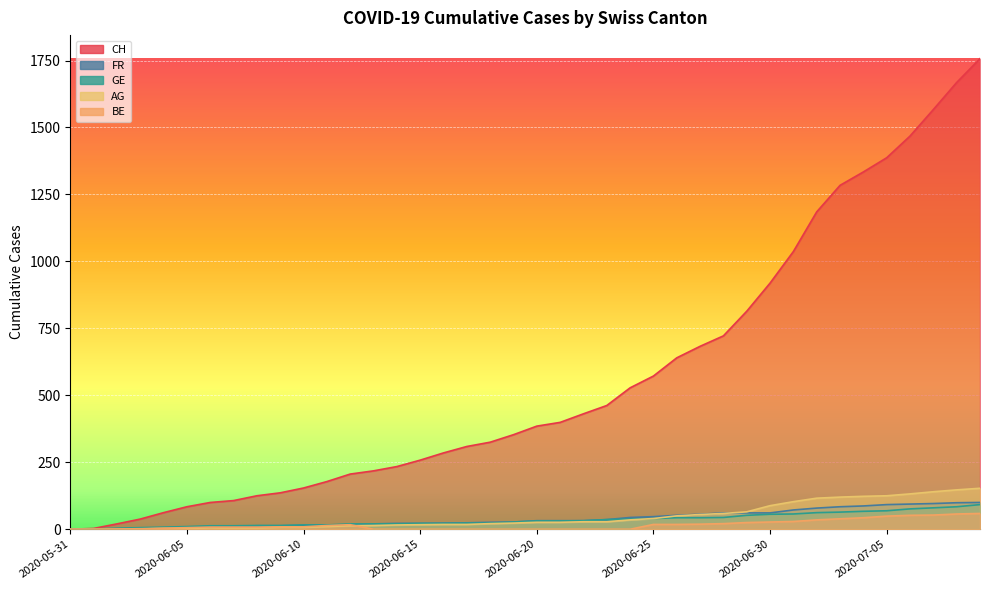

The value of BE at 2020-06-14 is -24. True or false?

False